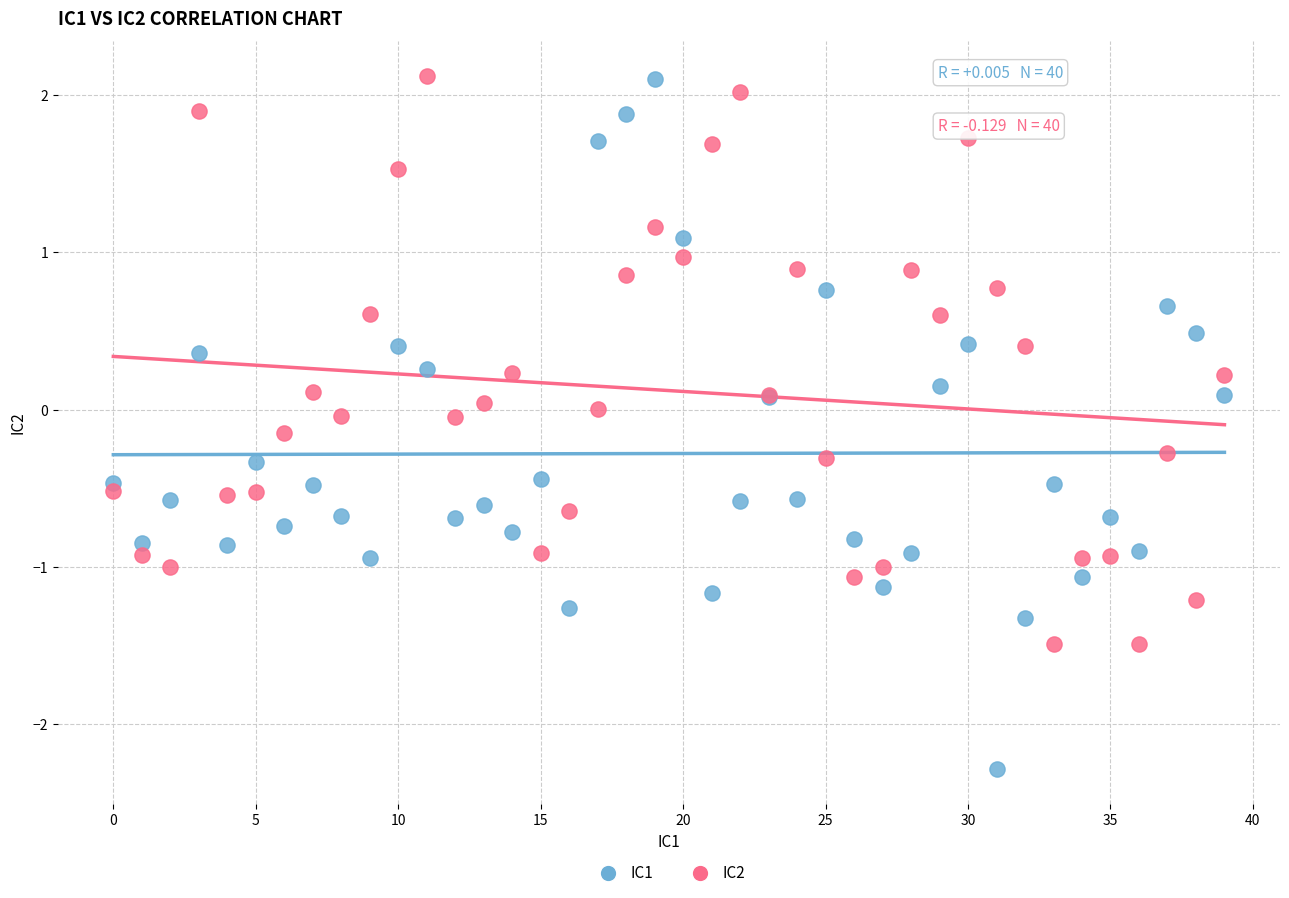

What are all the series names shown in the legend?

IC1, IC2